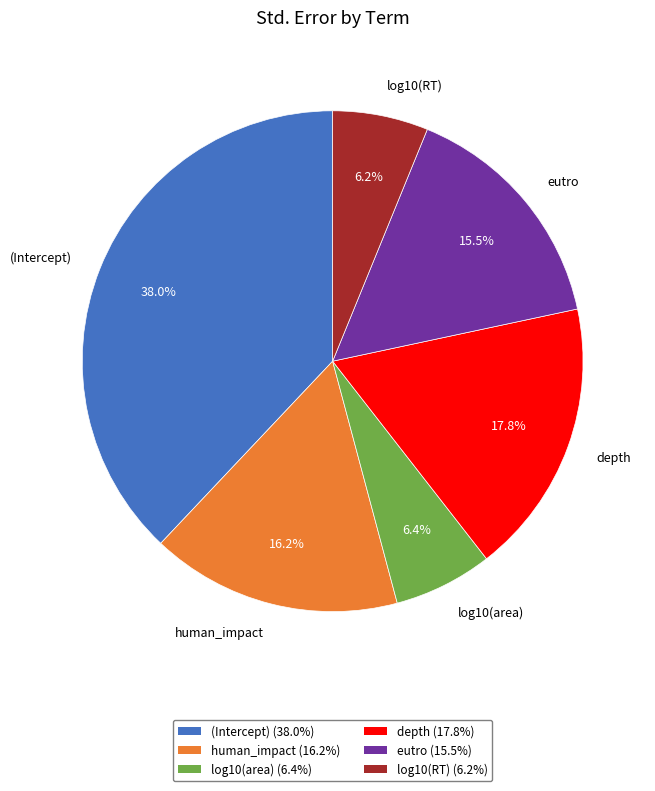

True or false: human_impact accounts for 16% of the total.

True